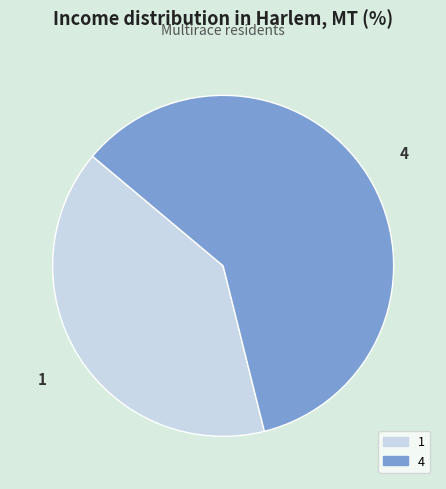

Rank the categories by value from highest to lowest.

4, 1